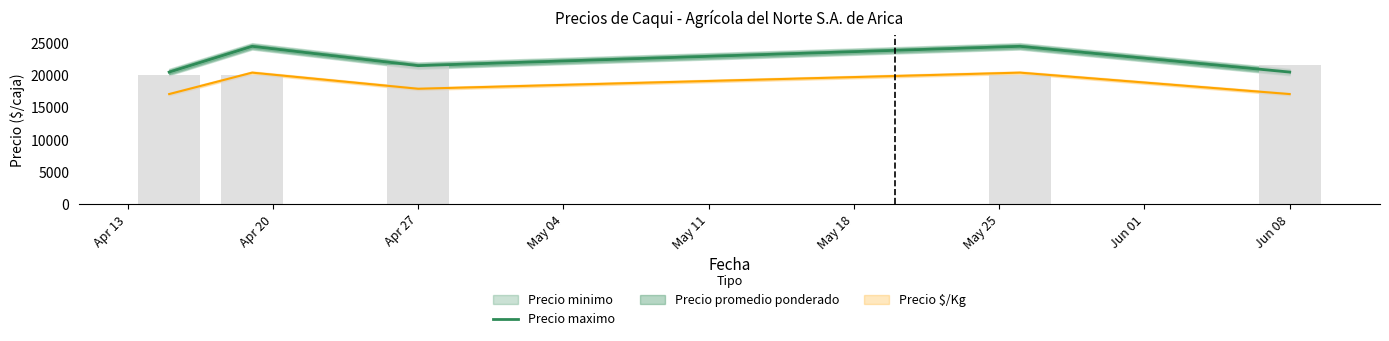

The value at Apr 20 is 39542. True or false?

False